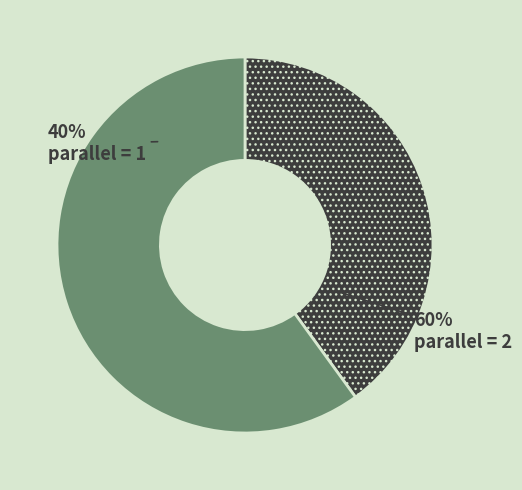

The 1 slice represents 47% of the pie. True or false?

False